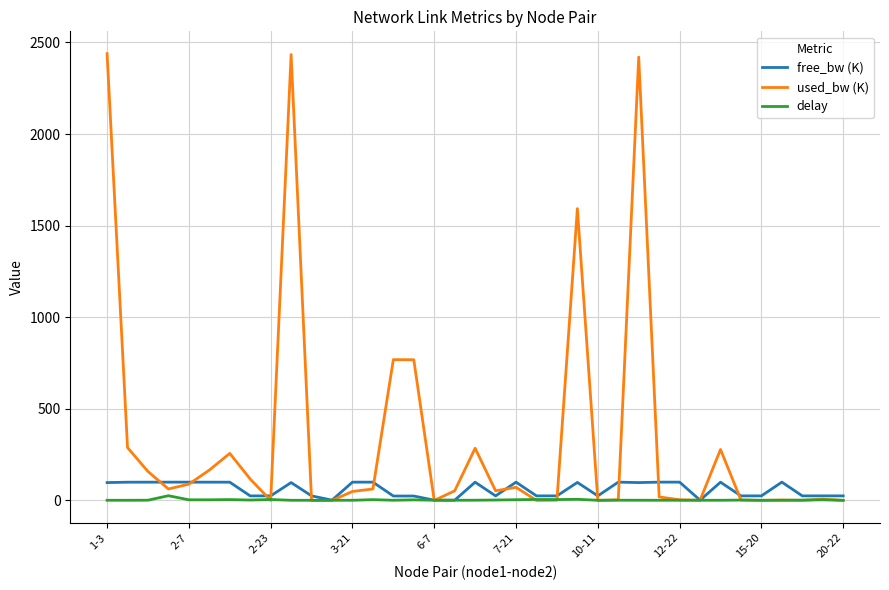

Which series has the largest total across all categories?

used_bw (K)